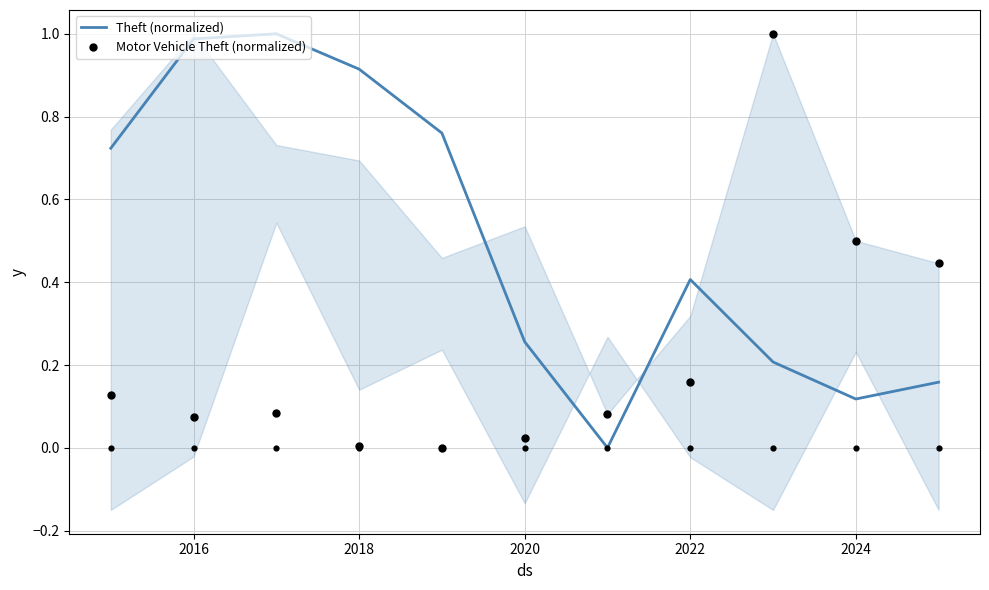

Which series reaches the maximum Y coordinate?

Theft (normalized)